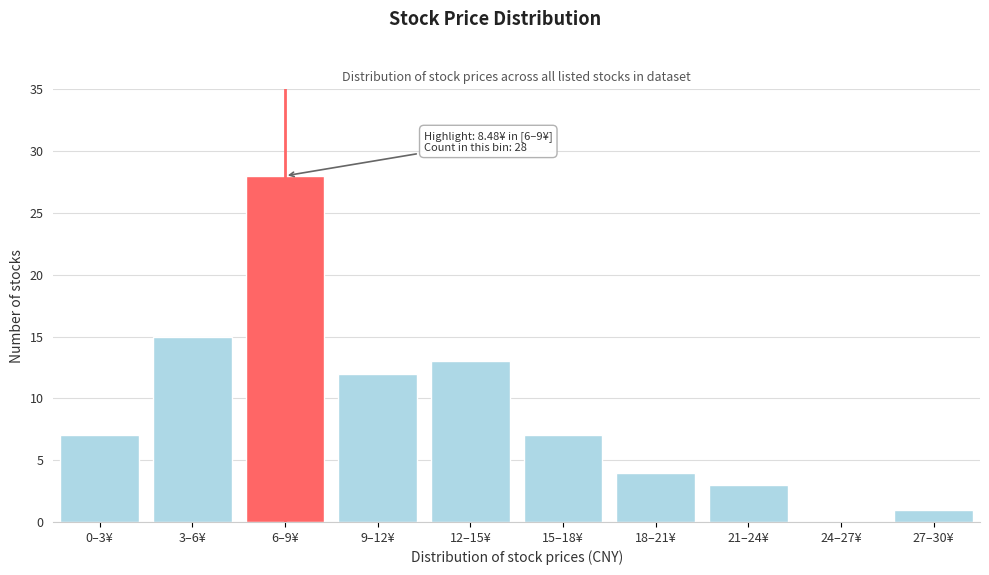

Reading left to right, transcribe all the data shown in this chart.

0–3¥=7	3–6¥=15	6–9¥=28	9–12¥=12	12–15¥=13	15–18¥=7	18–21¥=4	21–24¥=3	24–27¥=0	27–30¥=1